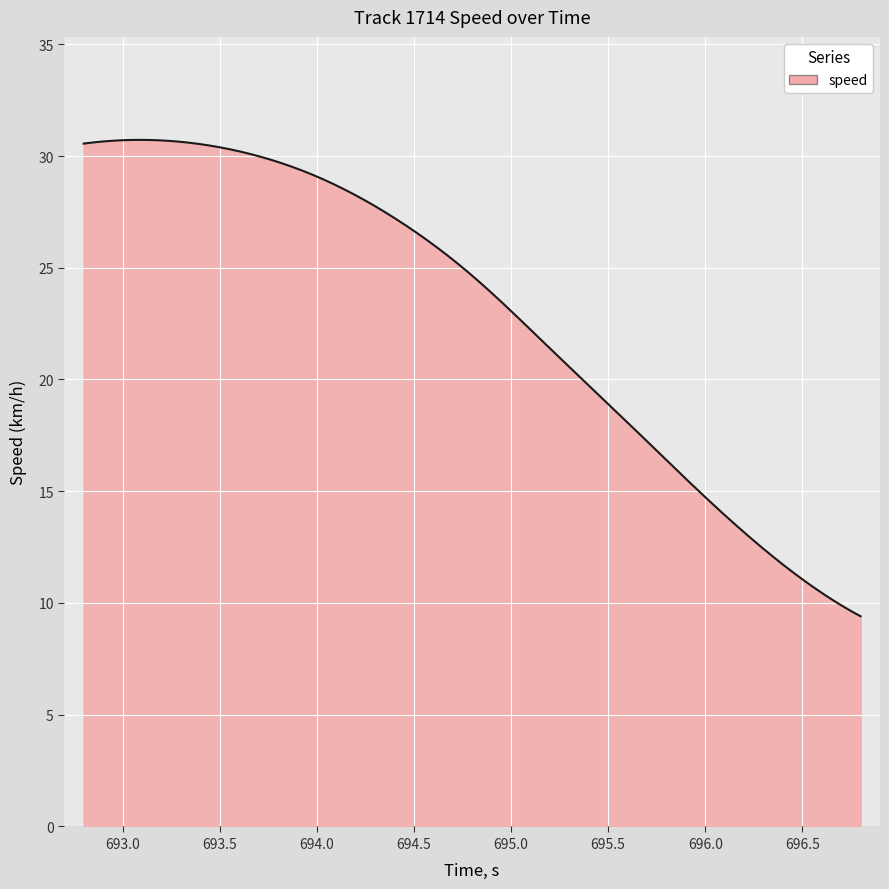

What is the greatest value displayed?

30.7